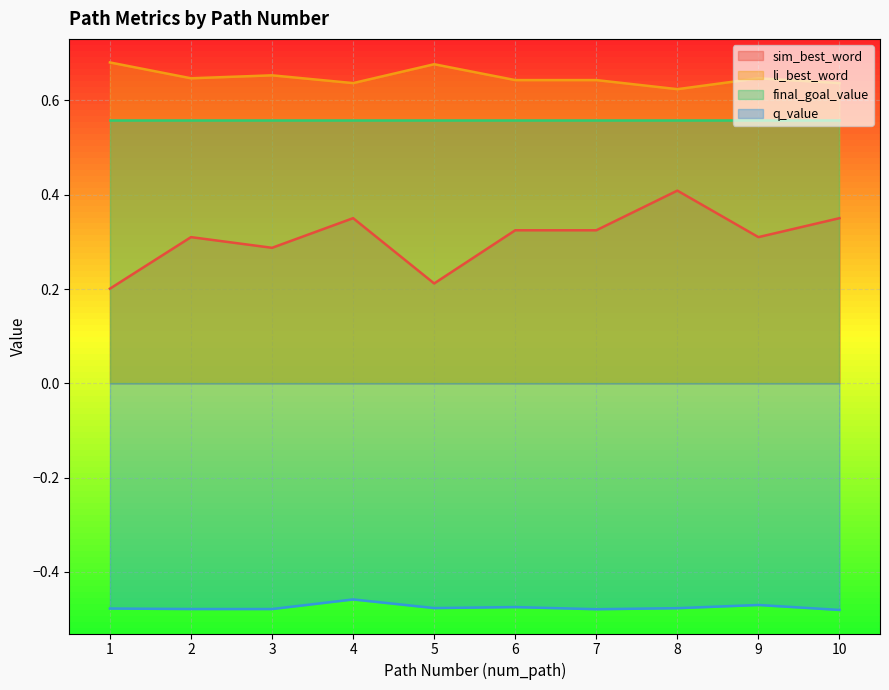

Is the value of sim_best_word at 1 greater than the value of q_value at 10?

Yes